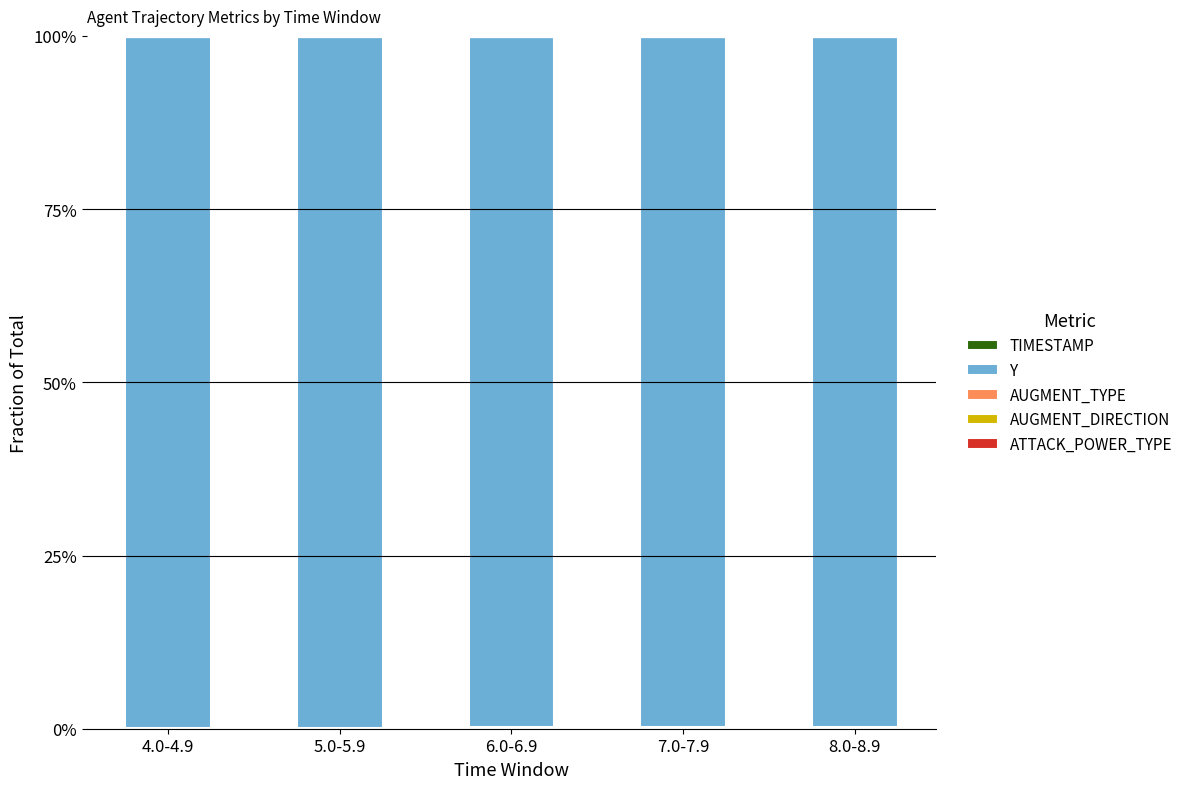

Does the chart contain stacked bars?

Yes